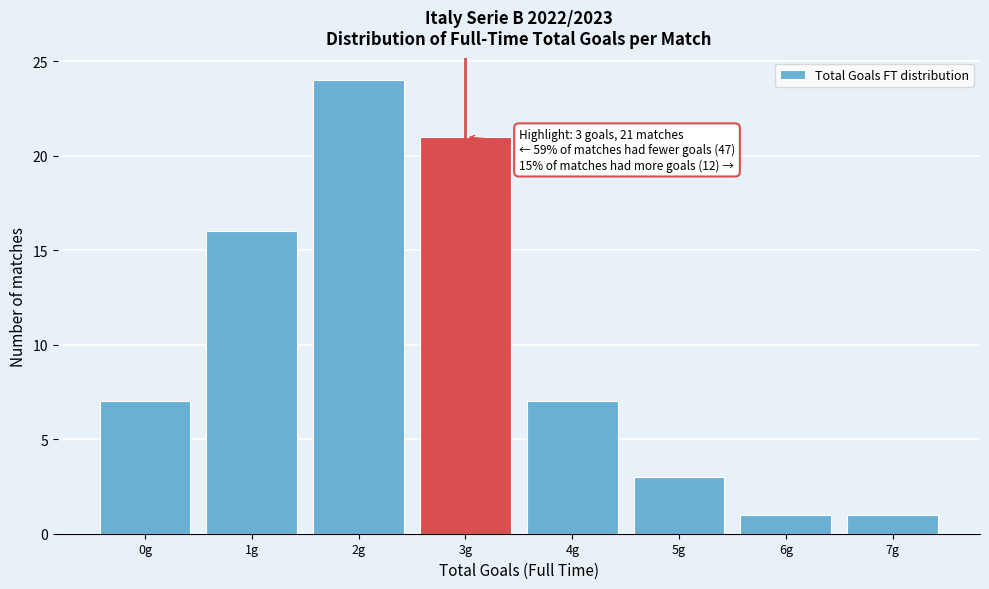

Reading left to right, extract all data points from this chart.

7	16	24	21	7	3	1	1